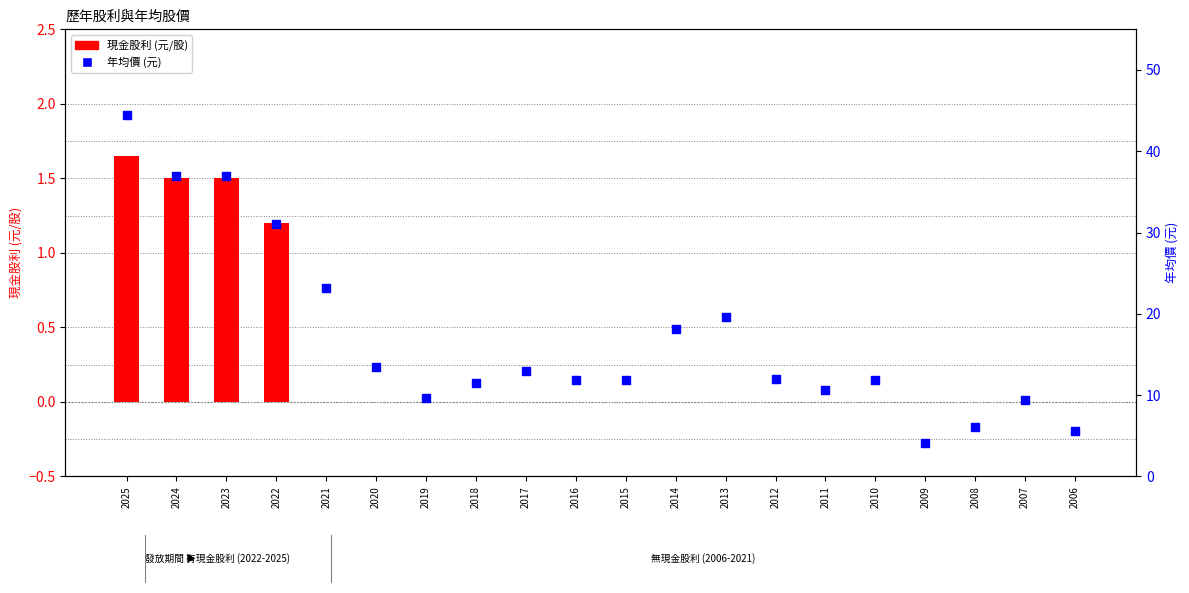

At which category is the sum across all series the highest?

2025